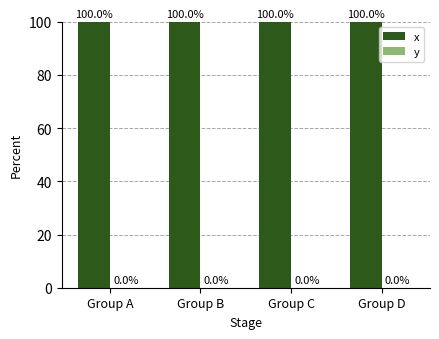

Are the bars grouped side by side (vs. stacked)?

Yes